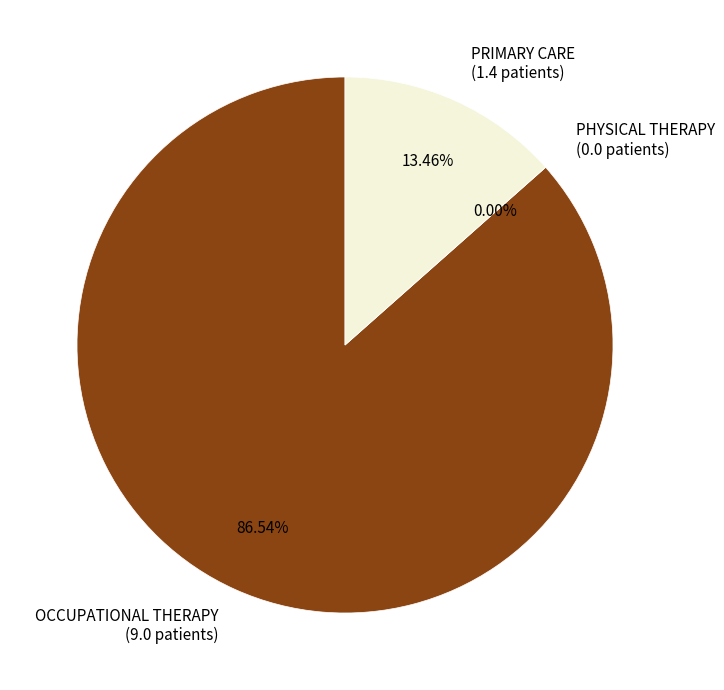

Is it true that PHYSICAL THERAPY is 1% of the pie?

False